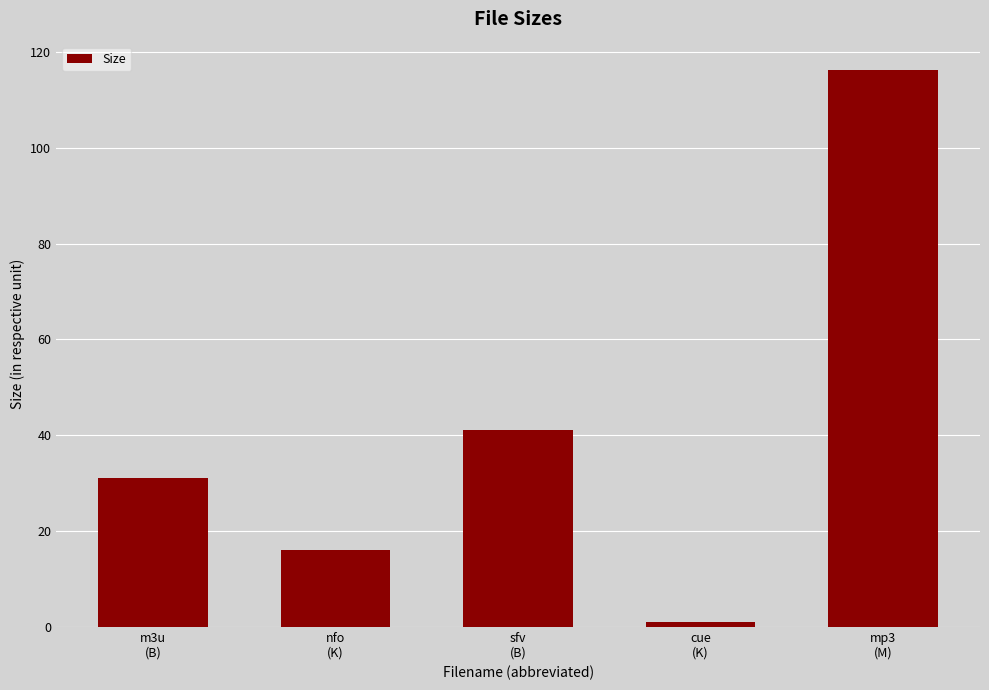

What position from the right is m3u
(B)?

5